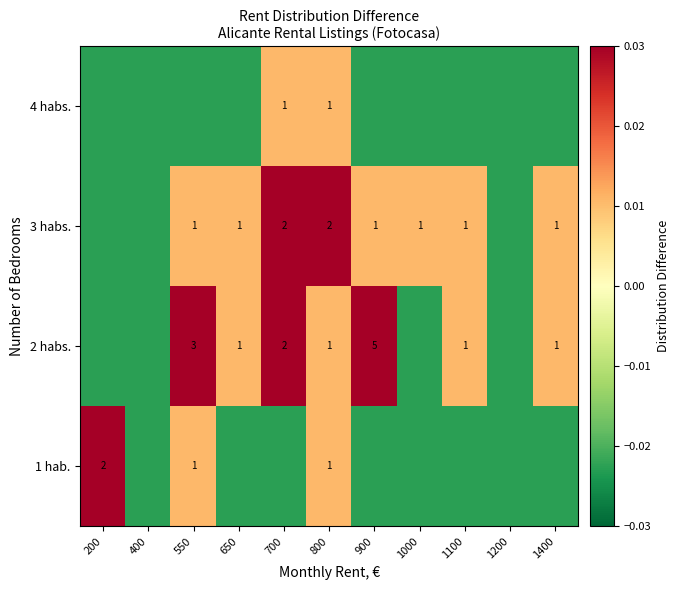

How many data points in 2 habs. are above 0?

7